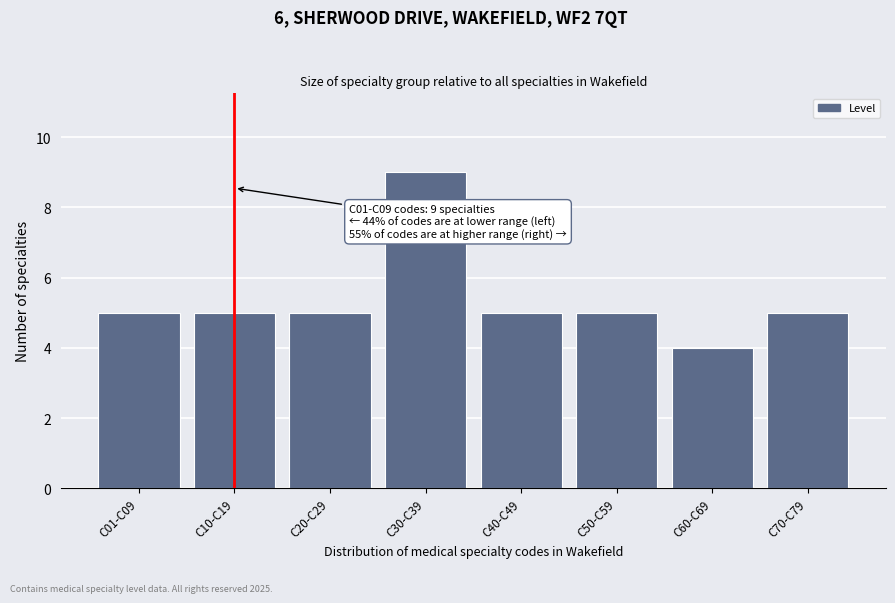

Reading left to right, list all the values displayed in this chart.

C01-C09=5	C10-C19=5	C20-C29=5	C30-C39=9	C40-C49=5	C50-C59=5	C60-C69=4	C70-C79=5